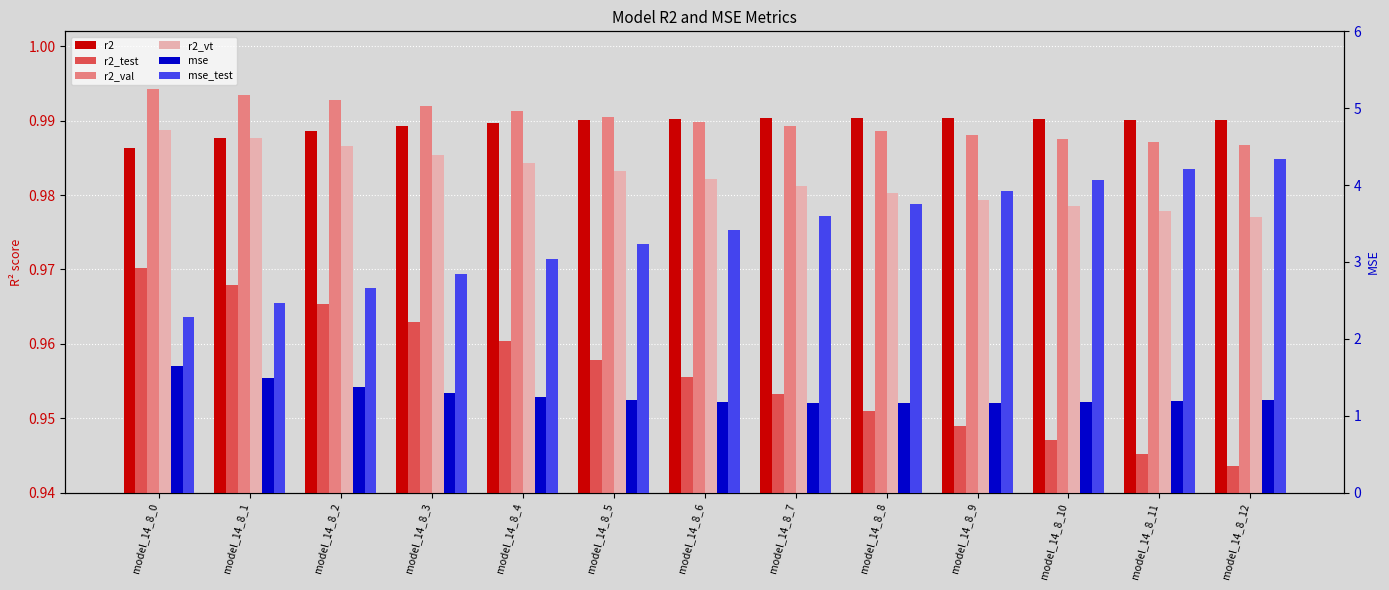

What is the value of the mse_test bar at the 7th from the left?

3.4